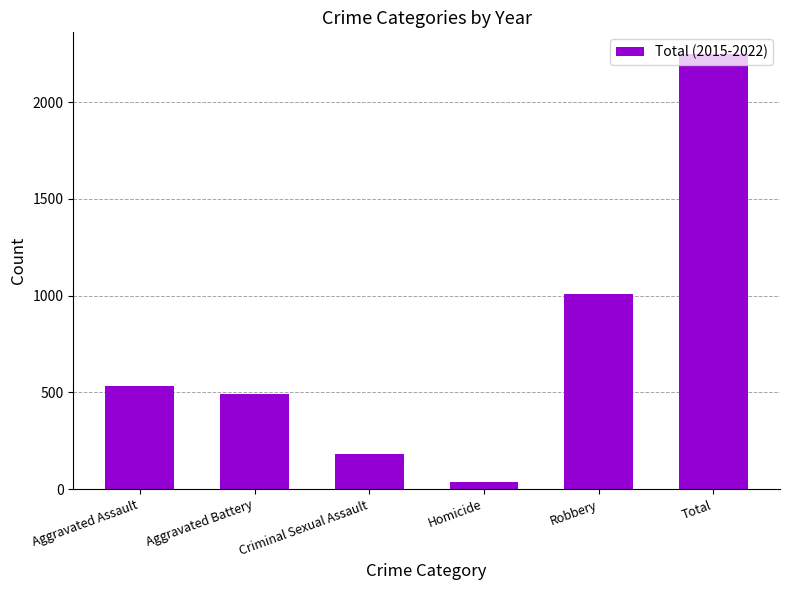

The value at Aggravated Battery is 492. True or false?

True